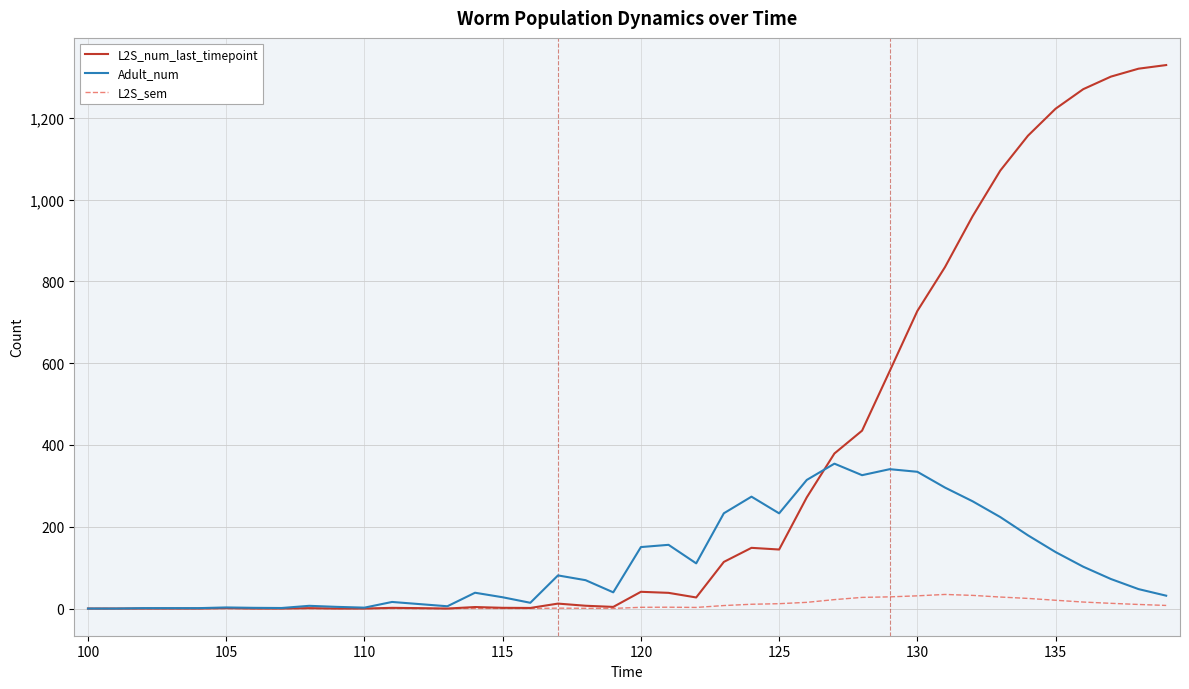

How many lines are shown in the chart?

3